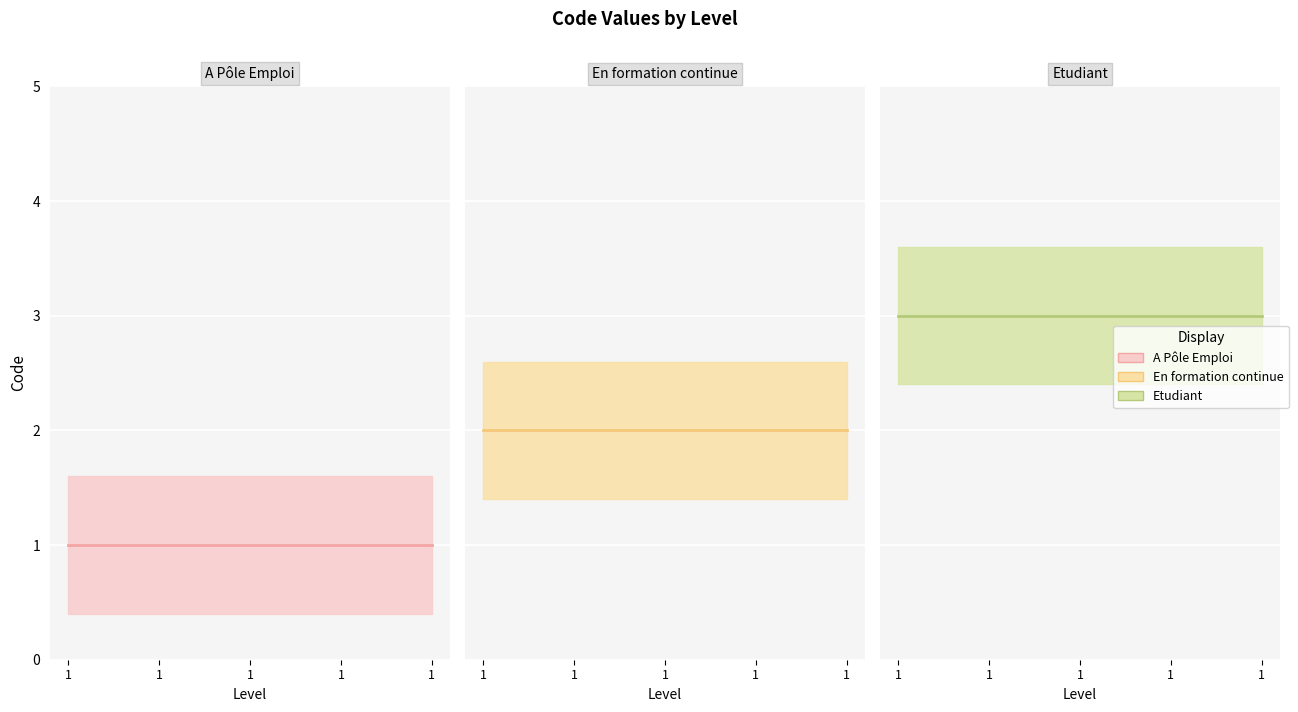

Which label corresponds to the largest value in the chart?

1